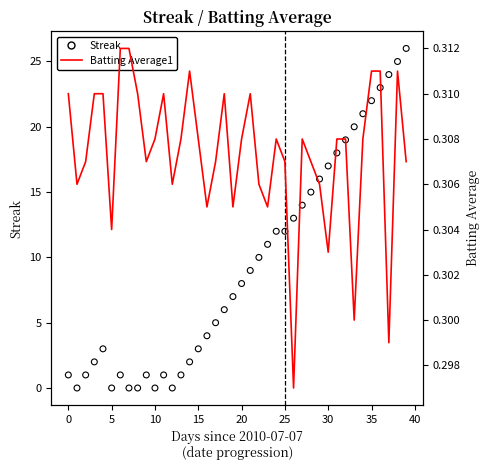

At how many categories does at least one series exceed 25?

1